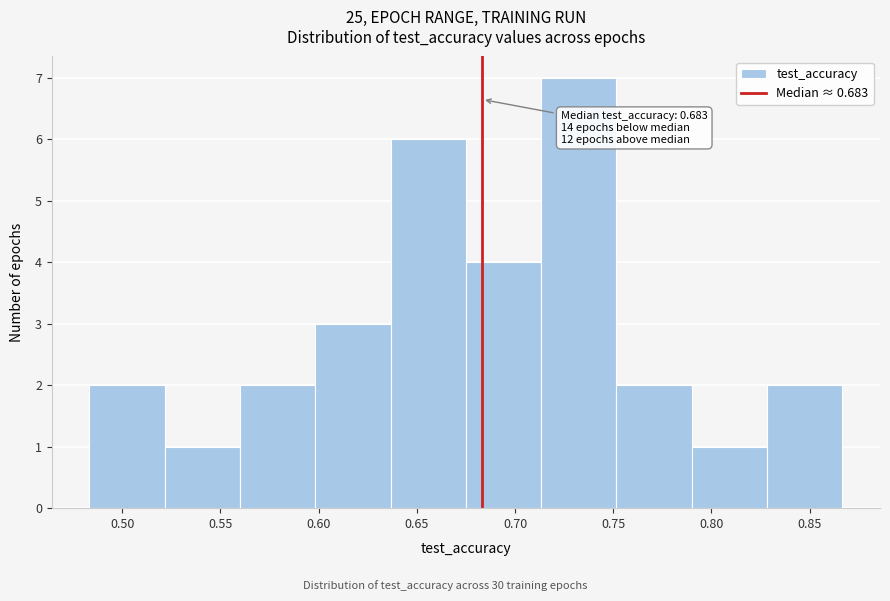

Which range on the x-axis has the tallest bar?

0.715 to 0.750